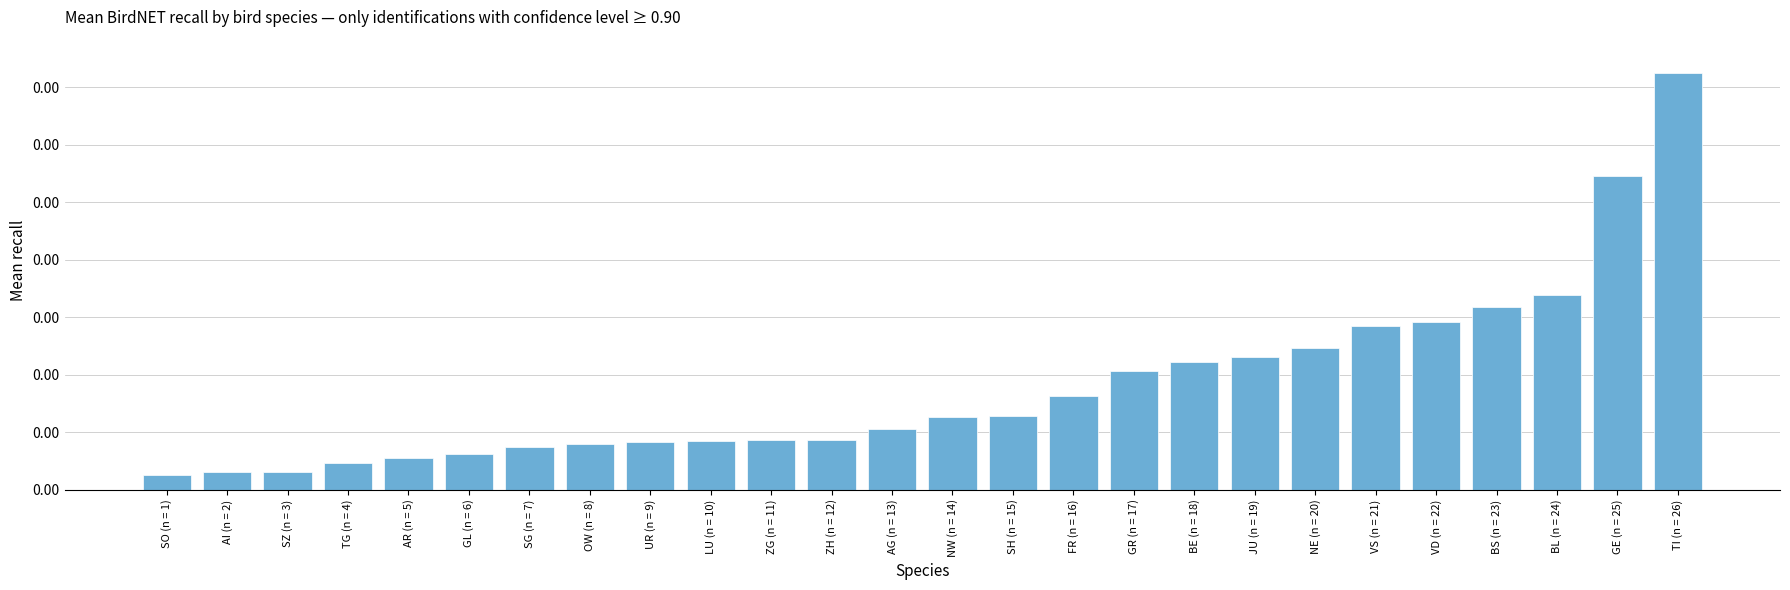

Is it true that the value at SG (n = 7) is 0.0?

True